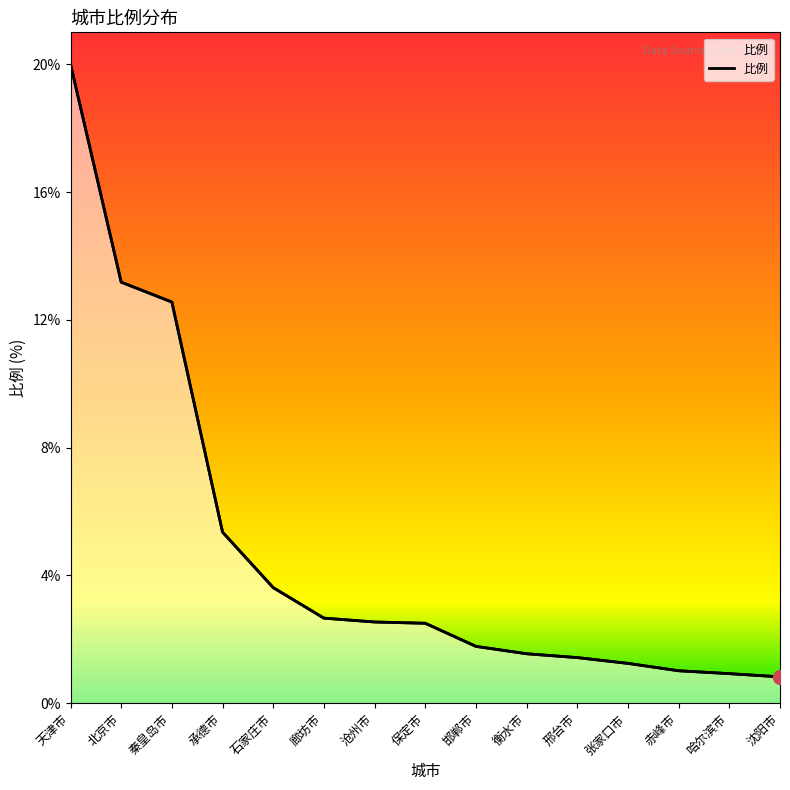

How many data points does each series have?

15